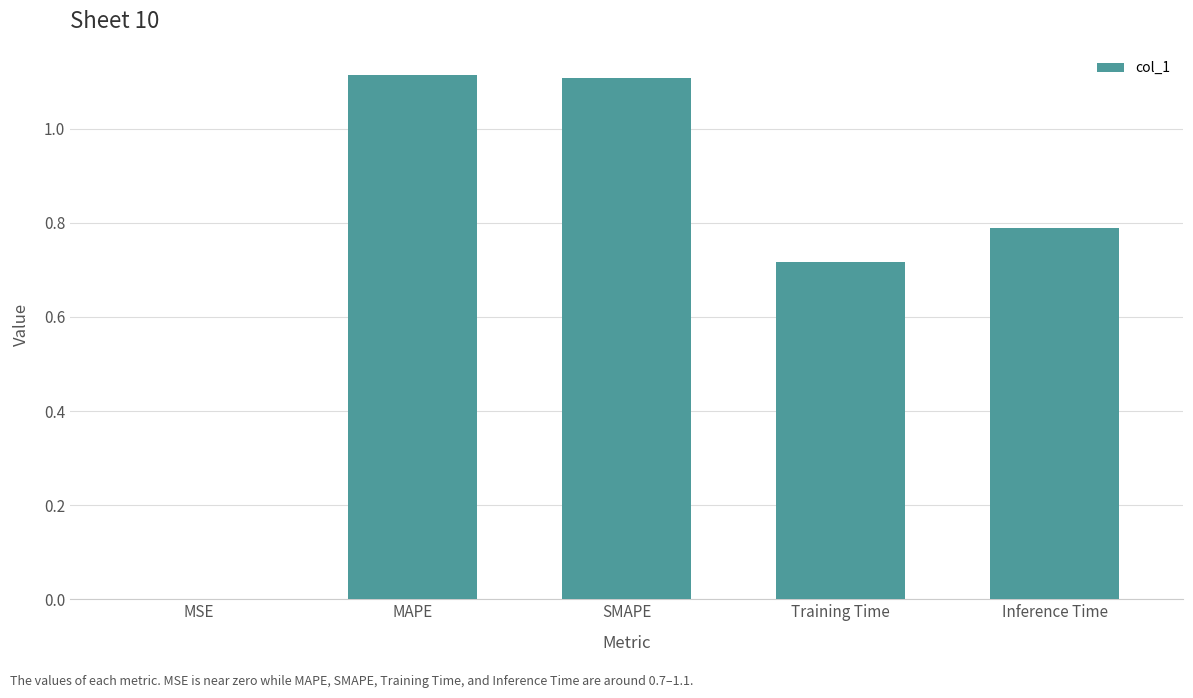

The chart shows a value of 0.4 at Inference Time. True or false?

False